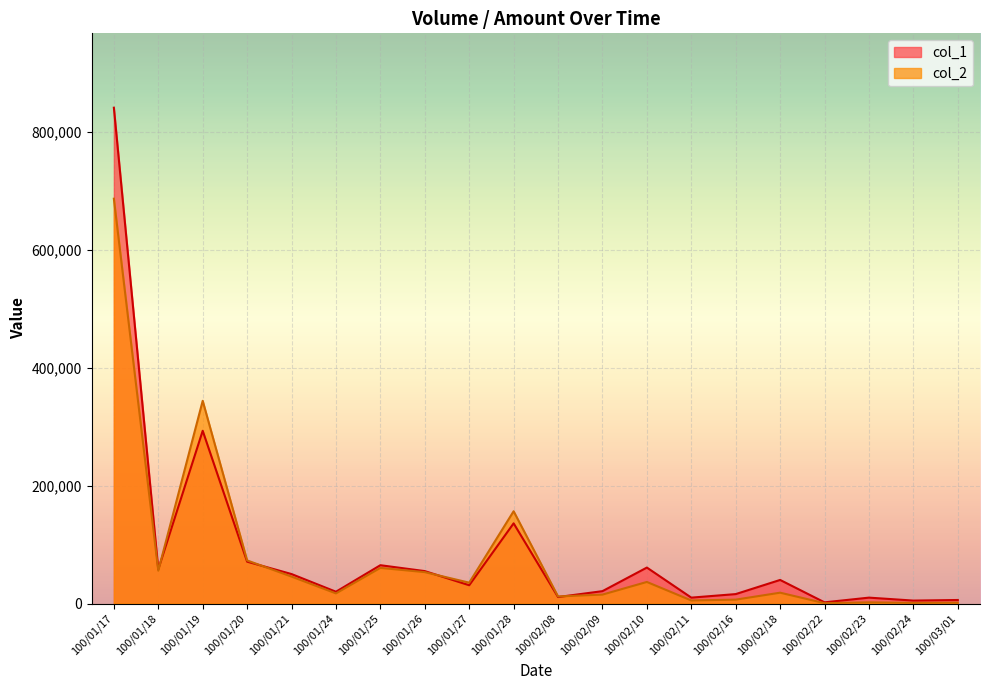

What is the total value across all series at 100/01/25?

125450